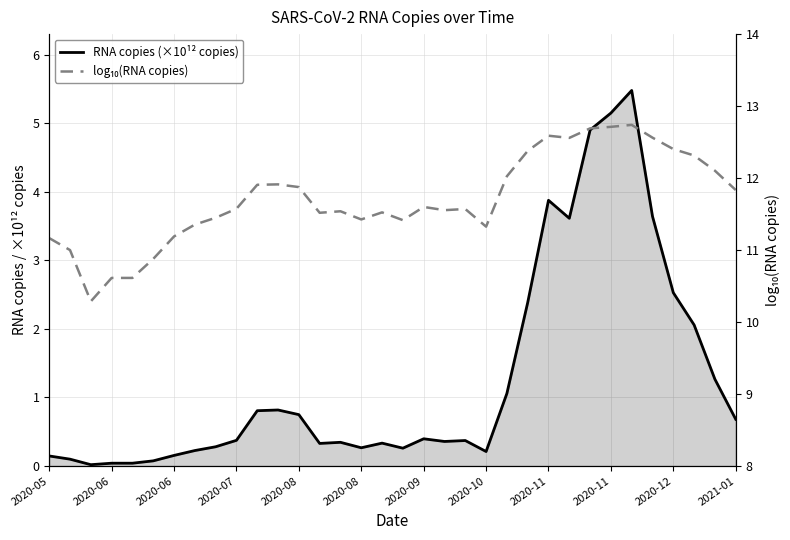

True or false: RNA copies (×10¹² copies) and log₁₀(RNA copies) cross at least once.

False